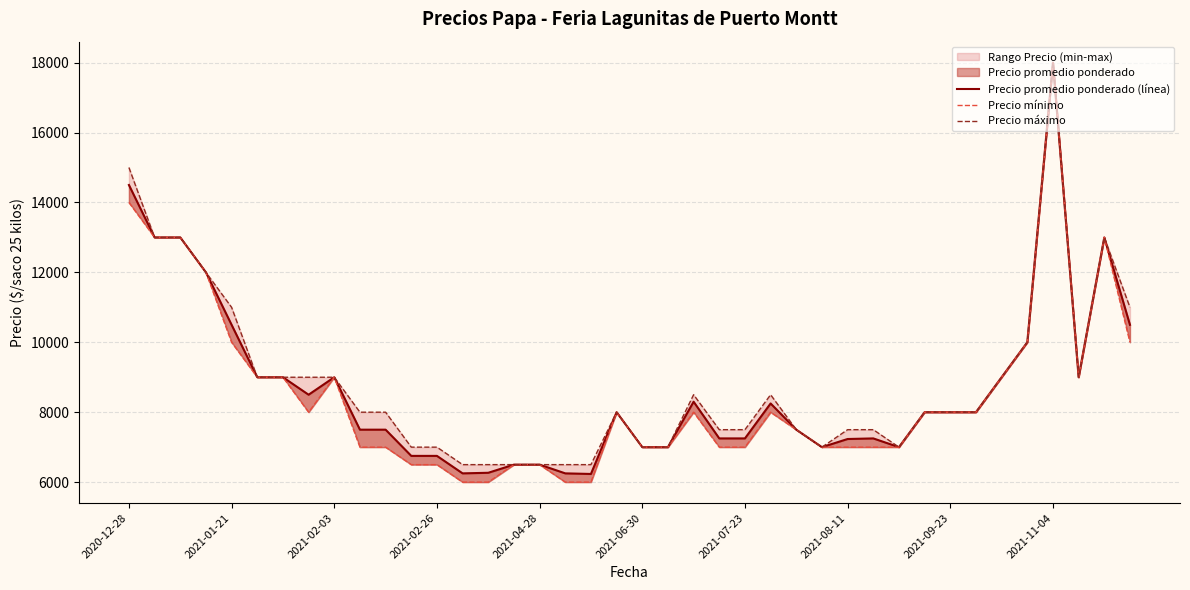

What is the total value across all series at 30?

21000